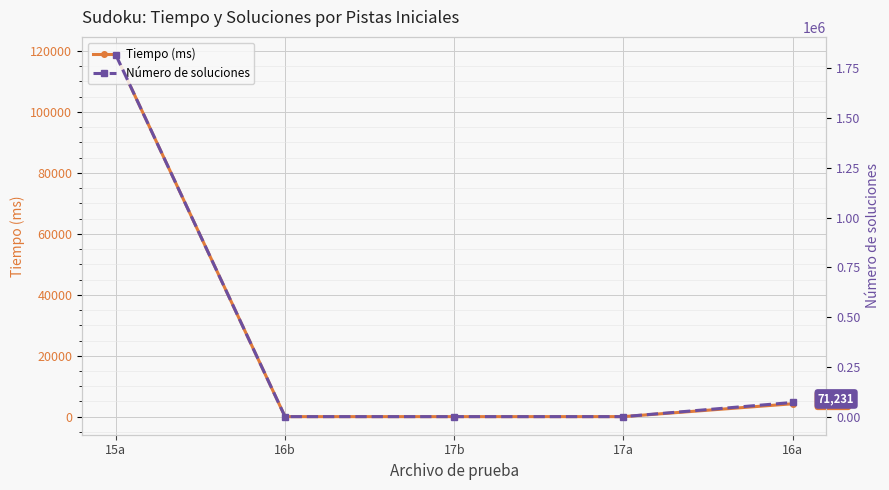

How many intersections are there between Tiempo (ms) and Número de soluciones?

2